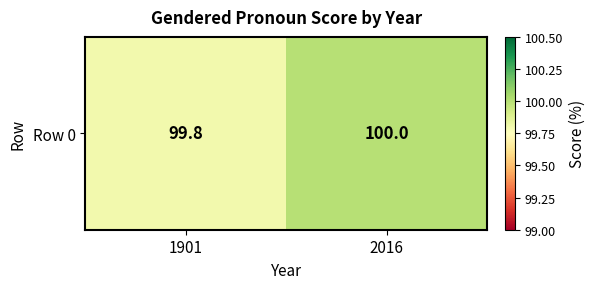

Reading left to right, transcribe all the data shown in this chart.

99.8	100.0